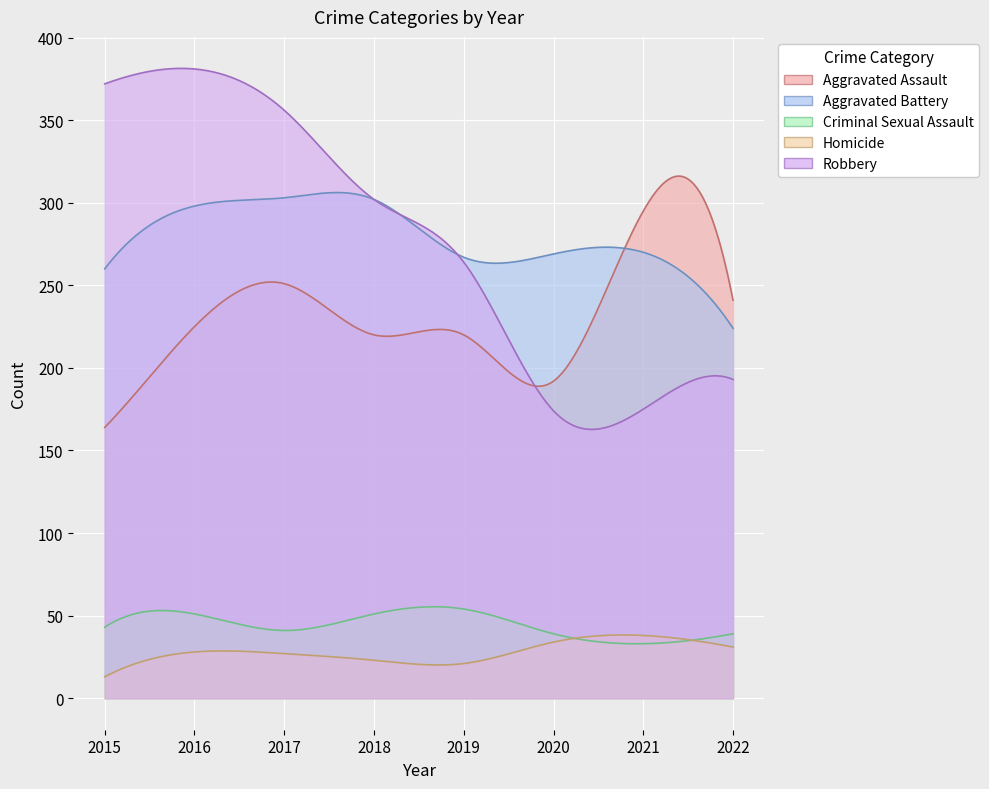

Rank the categories by Aggravated Assault value from lowest to highest.

2015, 2020, 2018, 2019, 2016, 2022, 2017, 2021